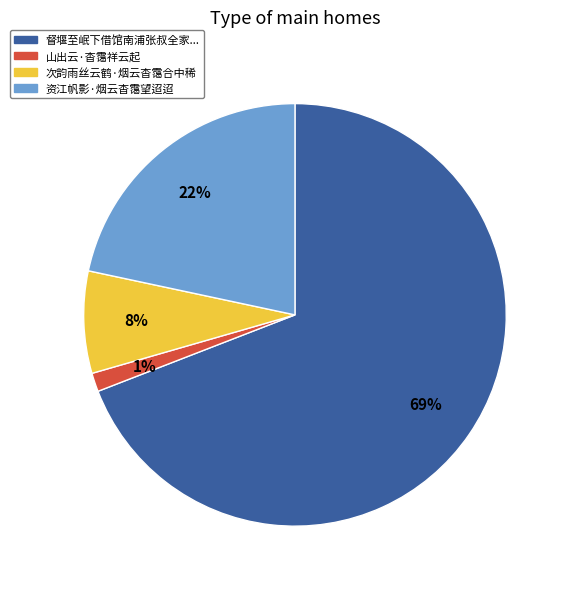

To the nearest percent, what is the difference between the largest and smallest slice percentages?

68%